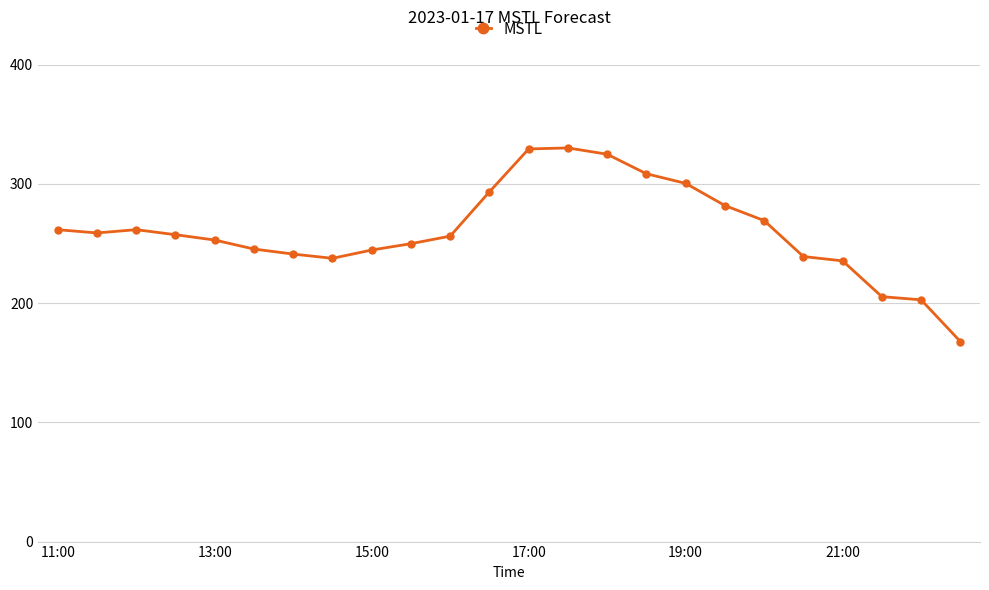

What is the difference between the maximum and minimum values?

162.4